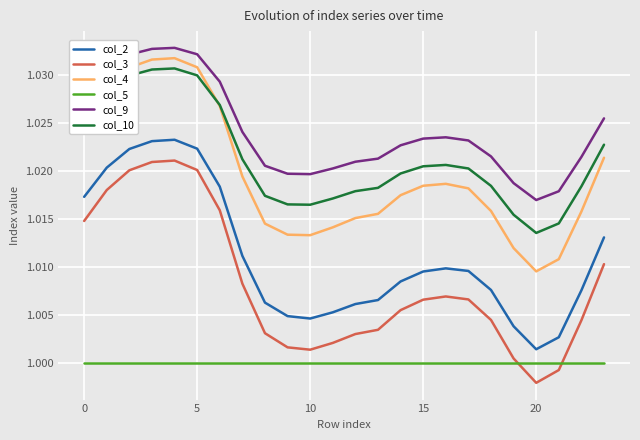

True or false: col_10 and col_3 intersect in this chart.

False